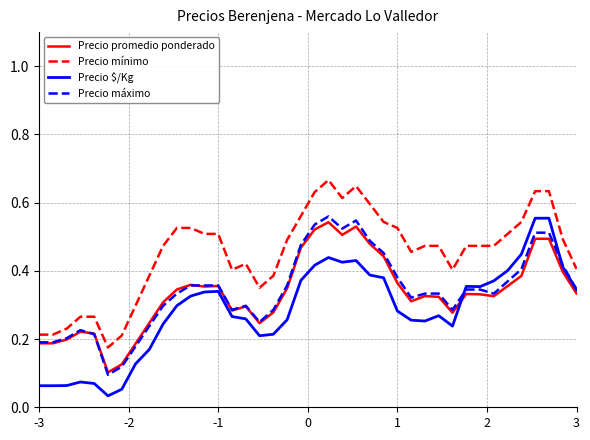

Which series has the largest total across all categories?

Precio mínimo